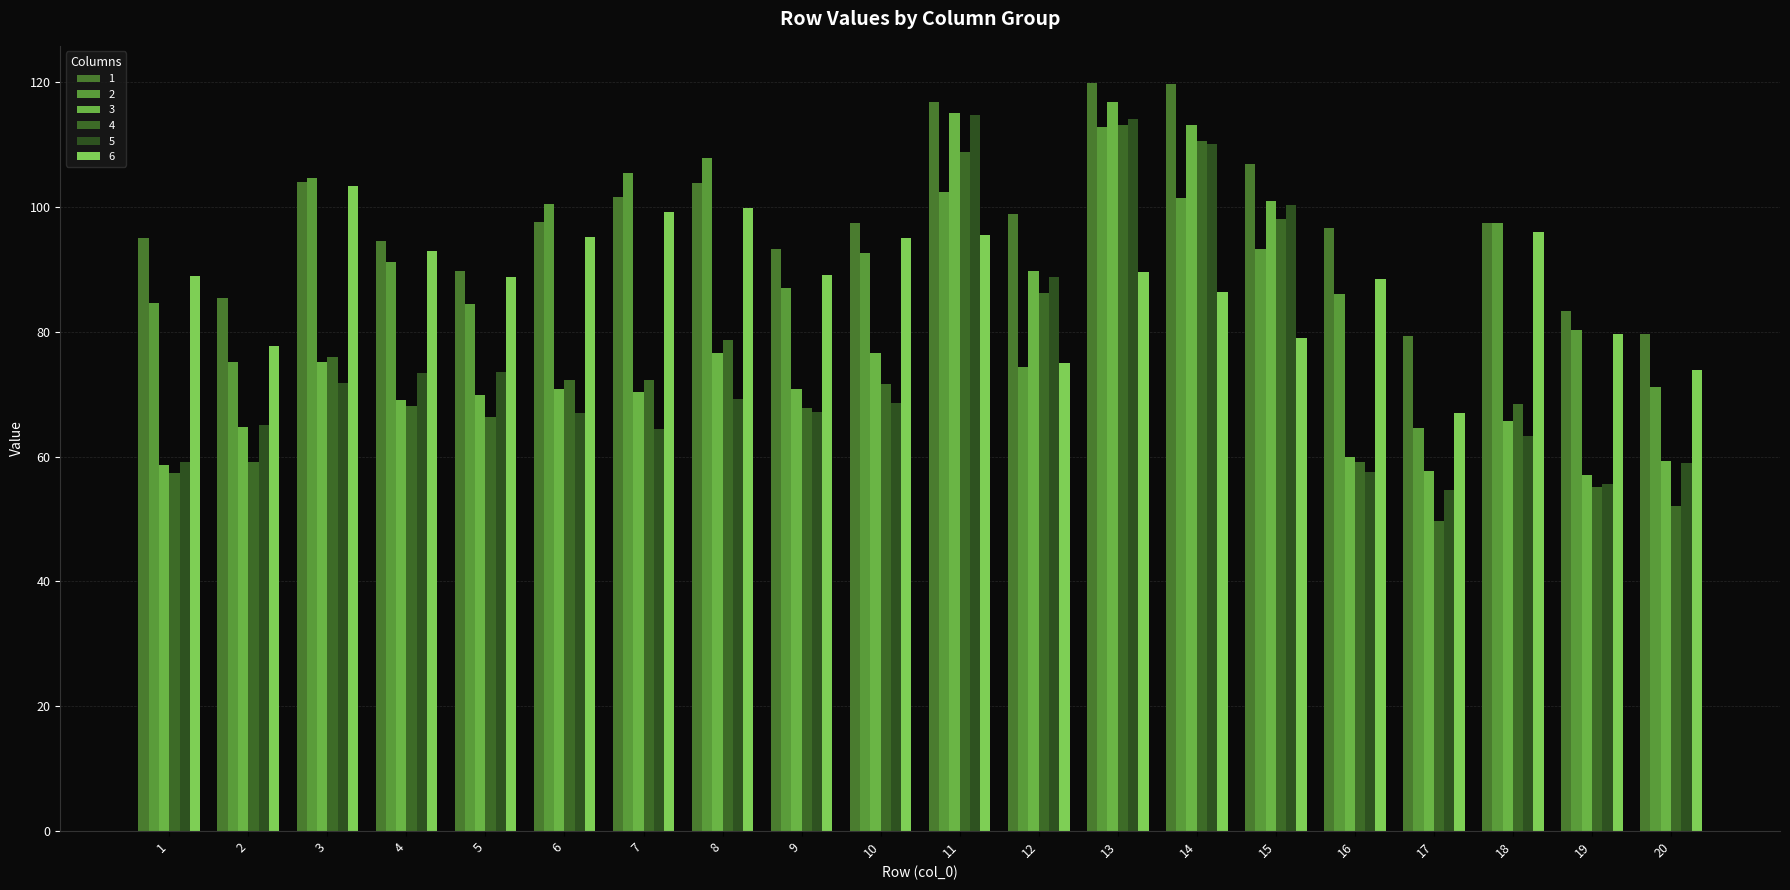

What is the total value across all series at 6?

503.6